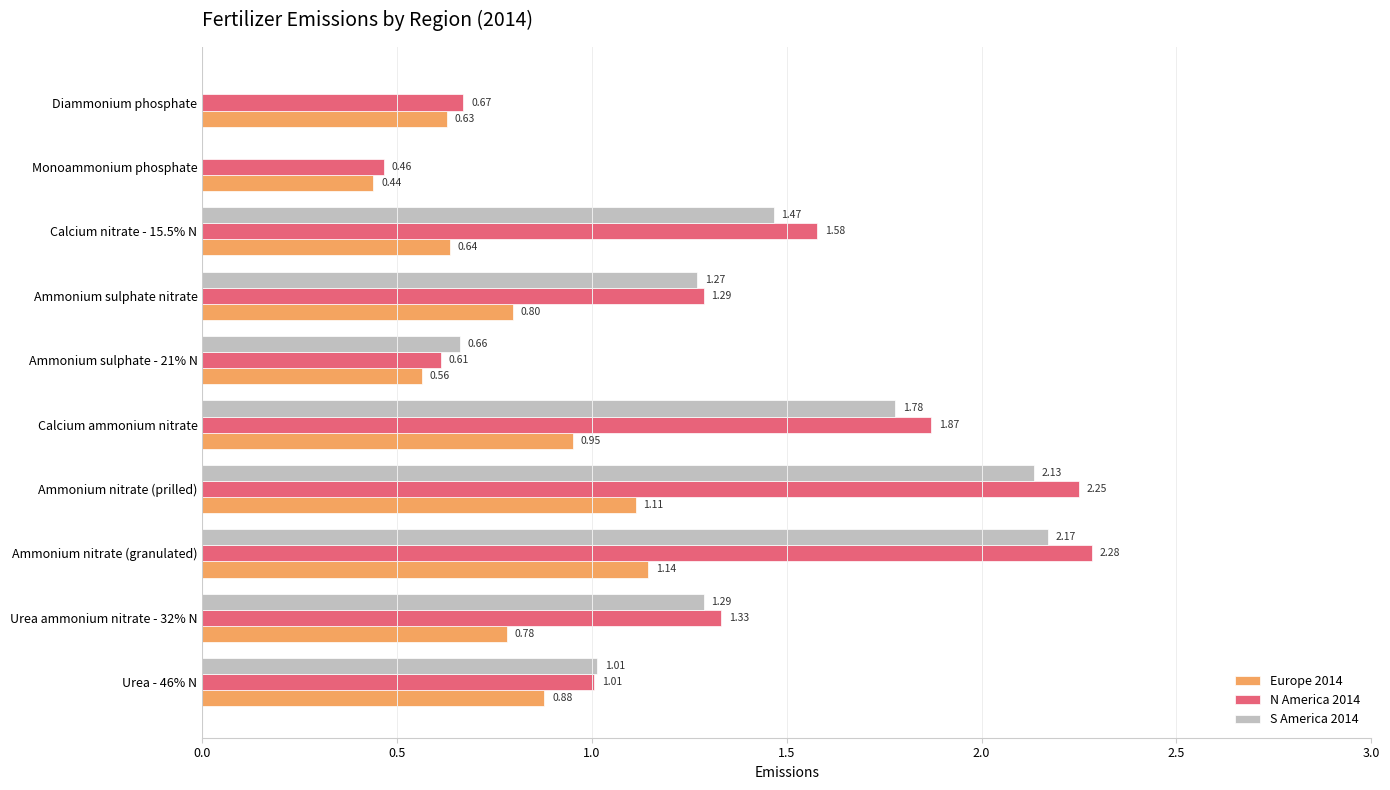

At which category is the sum across all series the highest?

Ammonium nitrate (granulated)